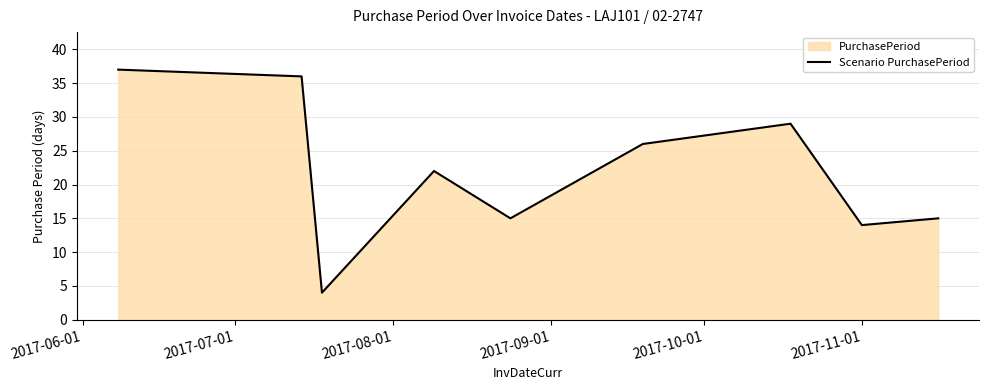

How many lines are shown in the chart?

1